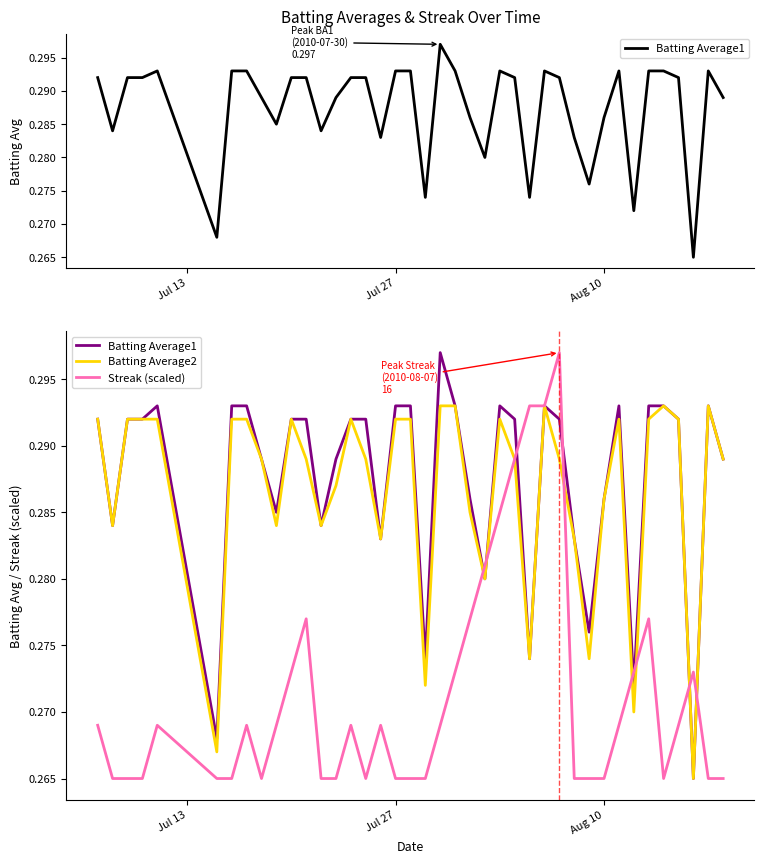

After their last crossing, which series has the higher values: Streak (scaled) or Batting Average1?

Batting Average1